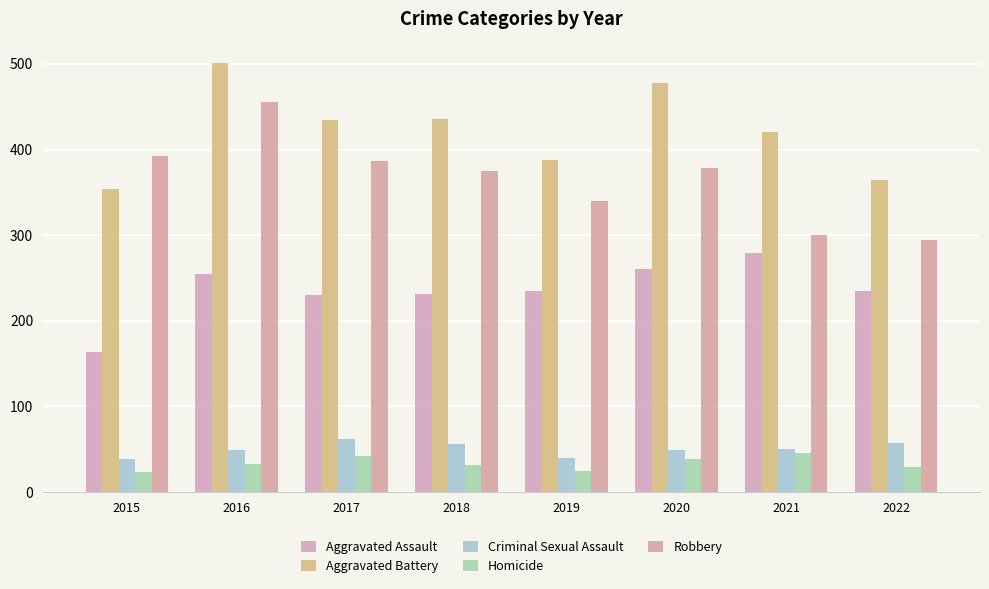

Rank the series at 2022 from lowest to highest value.

Homicide, Criminal Sexual Assault, Aggravated Assault, Robbery, Aggravated Battery